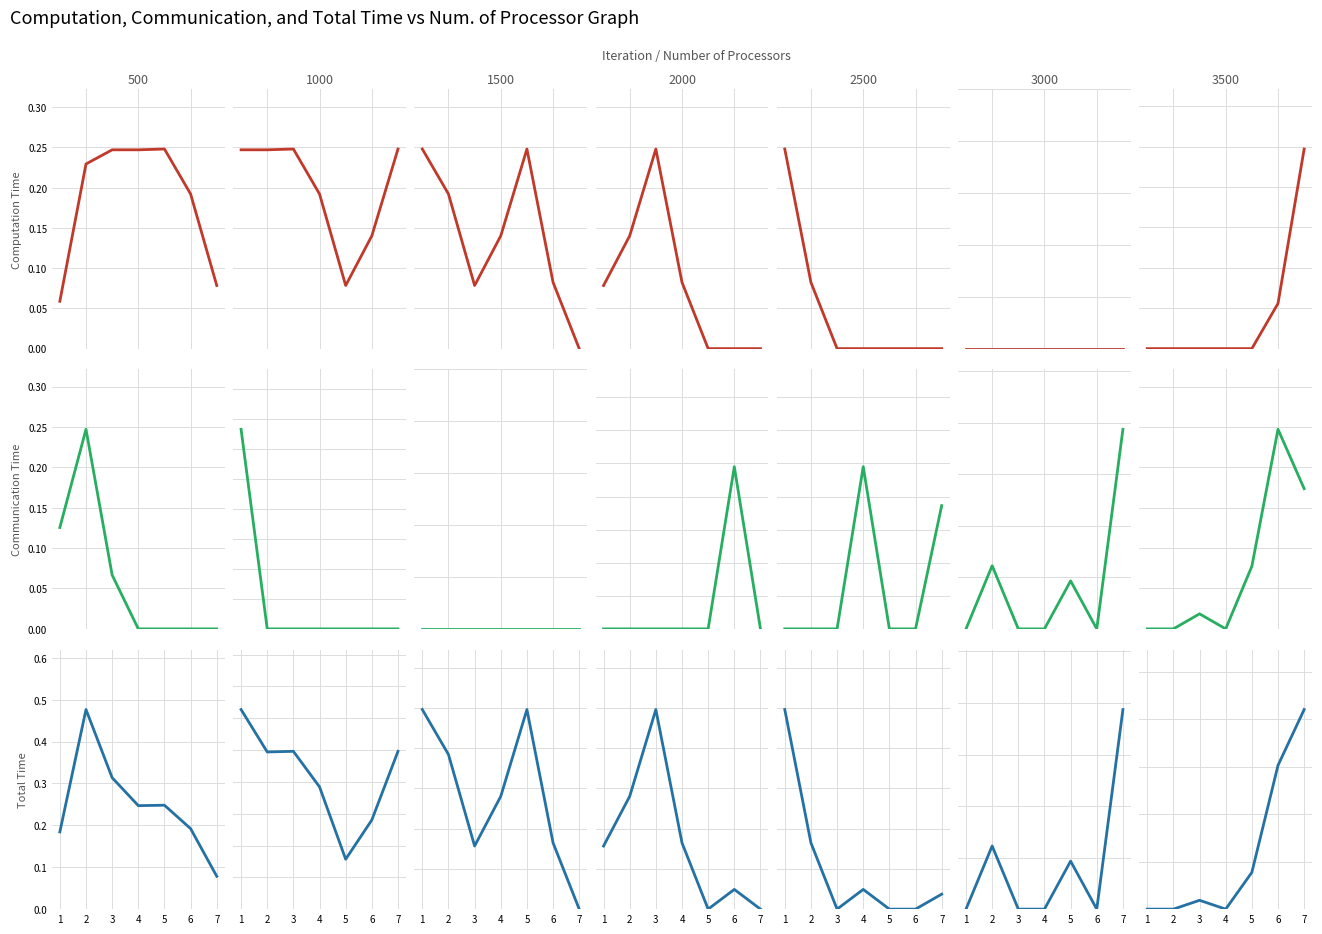

What is the spread (max minus min) of values at 7?

0.2